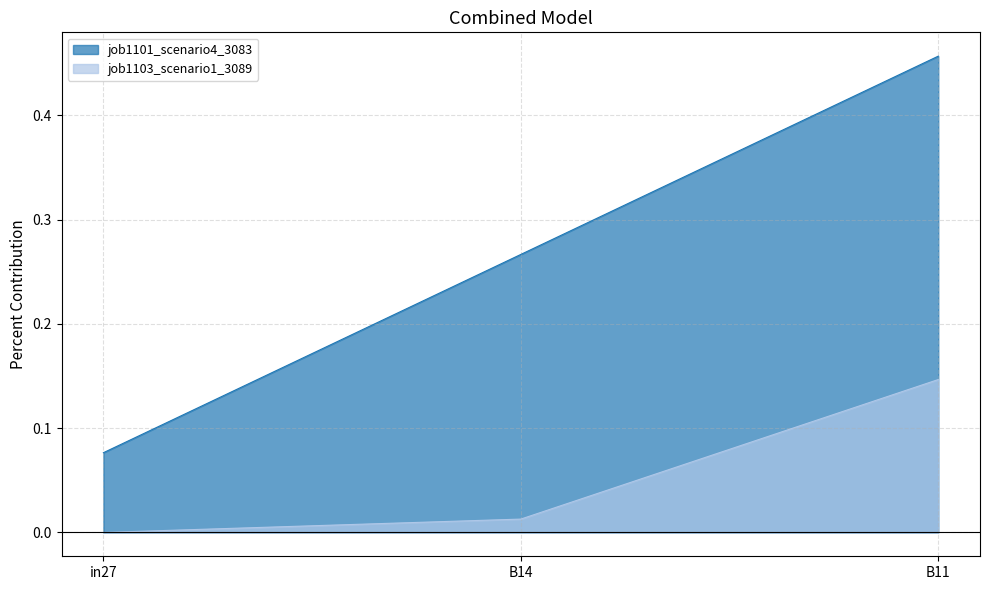

What is the sum of the job1103_scenario1_3089 values at B11 and in27?

0.1